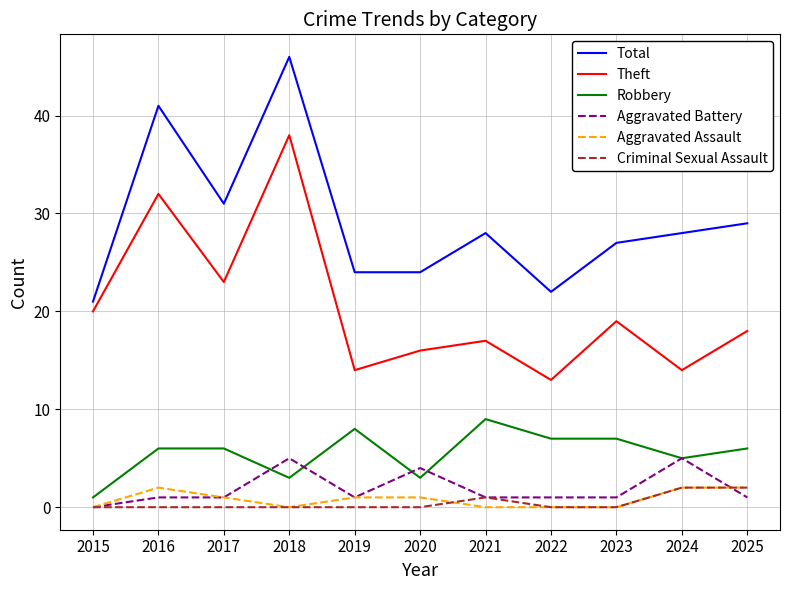

What is the difference between the highest and lowest values at 2018?

46